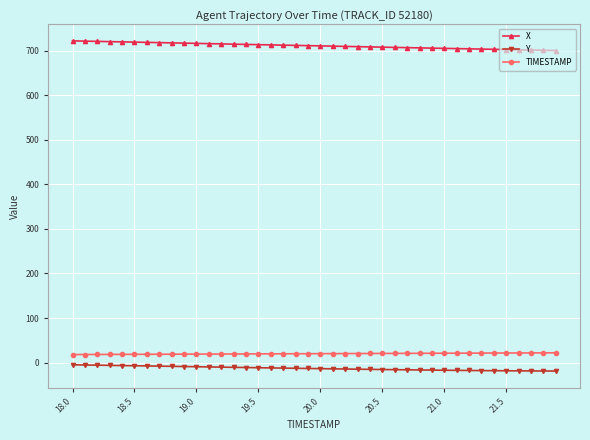

What is the sum of all TIMESTAMP values?

798.0